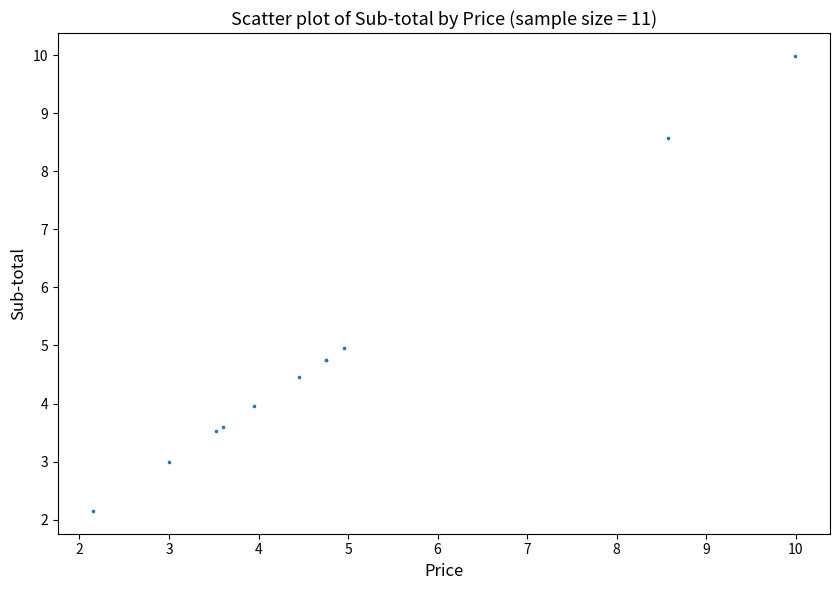

What Y value in the scatter plot is closest to 6?

5.0